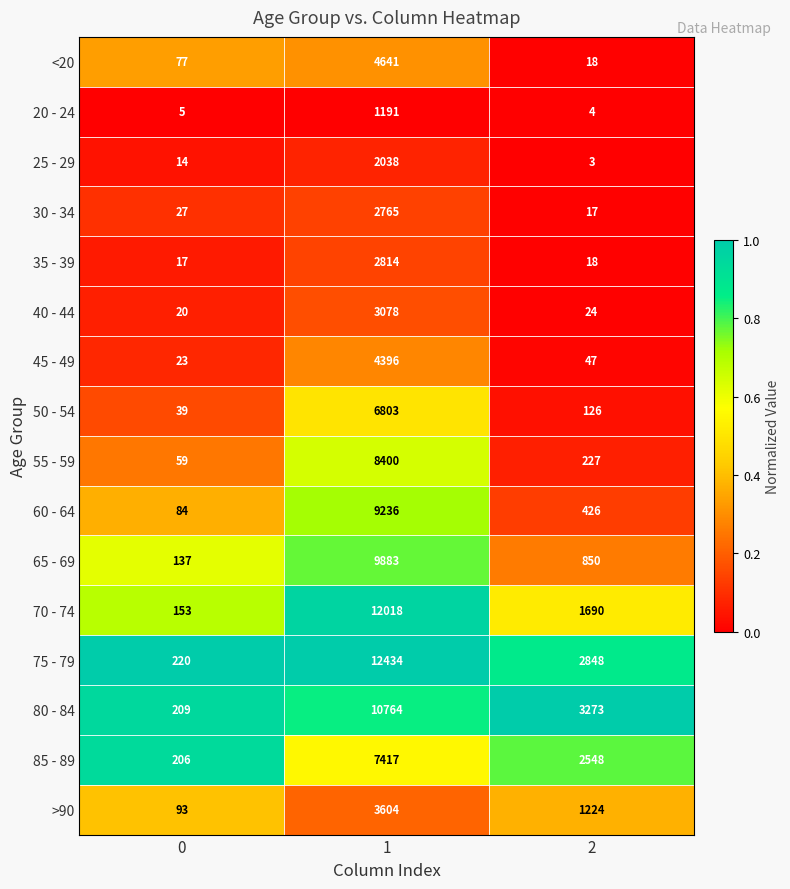

What value does the 65 - 69 series have at 1?

9883